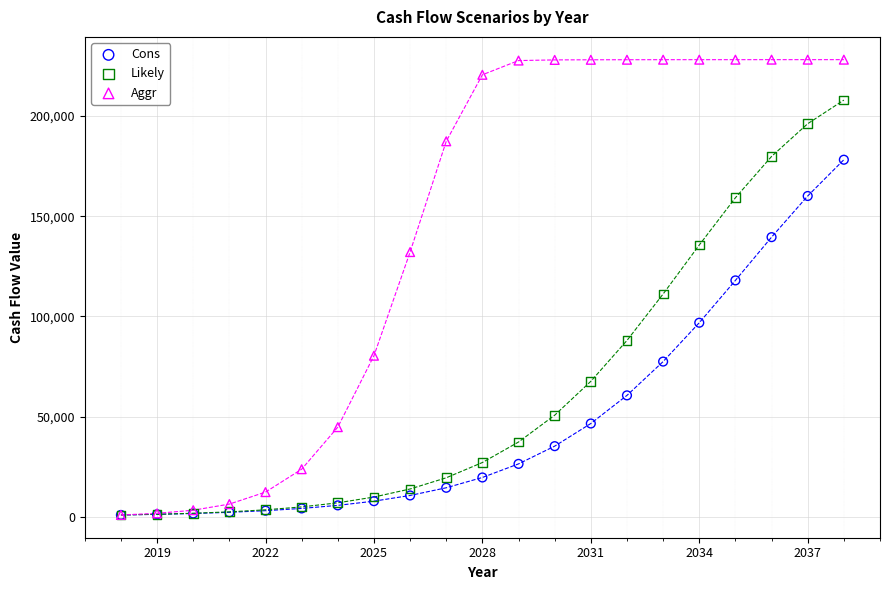

What are all the series names shown in the legend?

Cons, Likely, Aggr